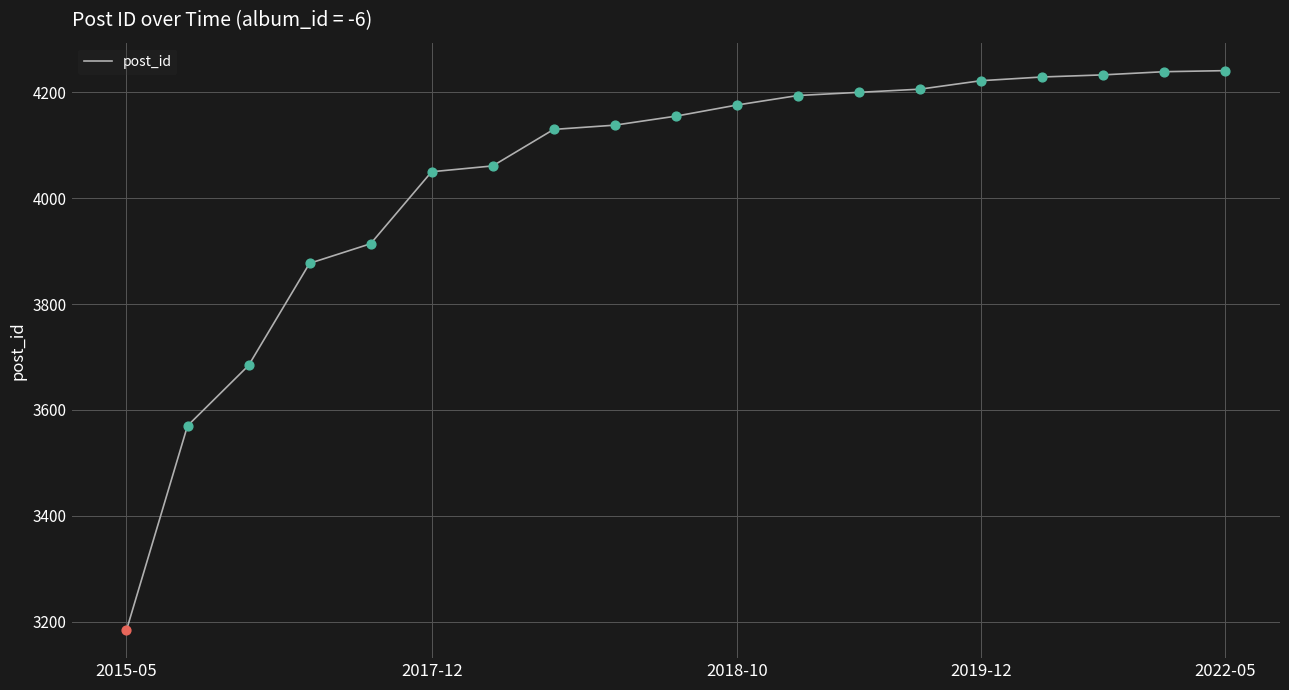

What is the difference between the maximum and minimum values?

1057